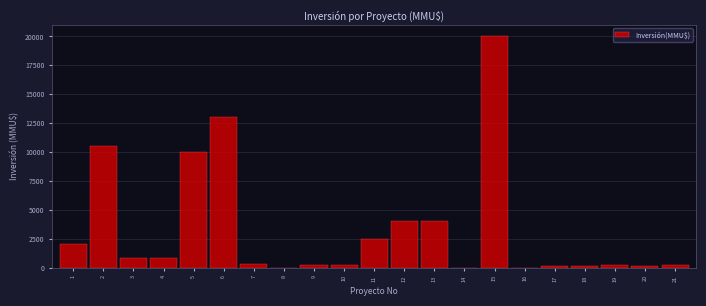

What is the maximum value shown in the chart?

20000